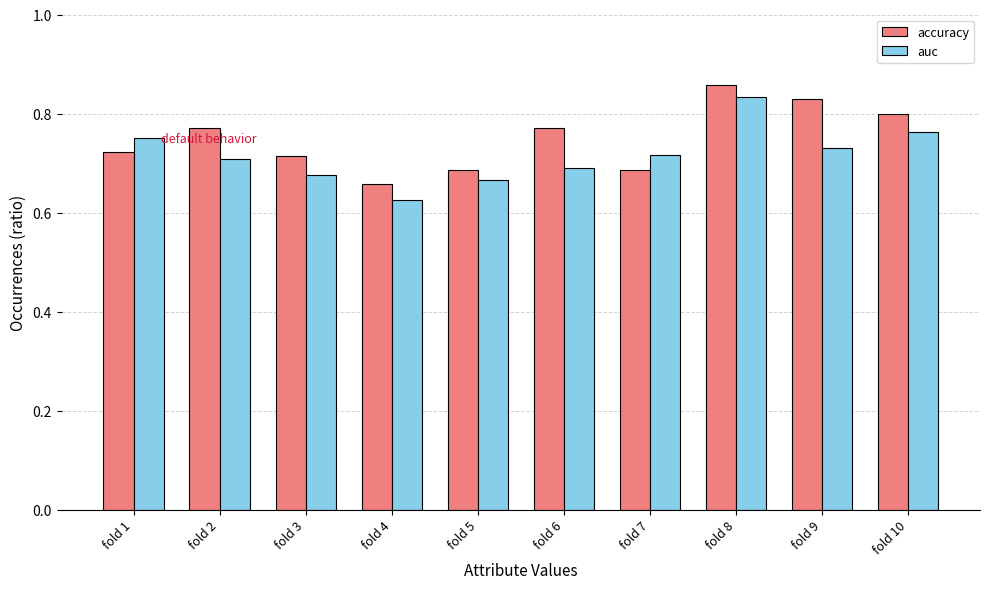

Which label corresponds to the smallest value in the chart?

fold 4